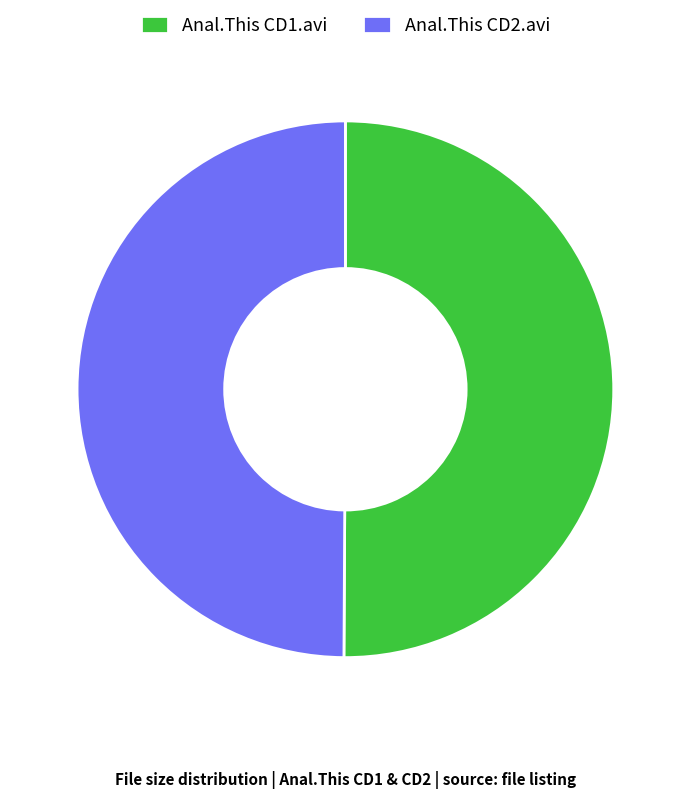

Is it true that Anal.This CD1.avi is 40% of the pie?

False